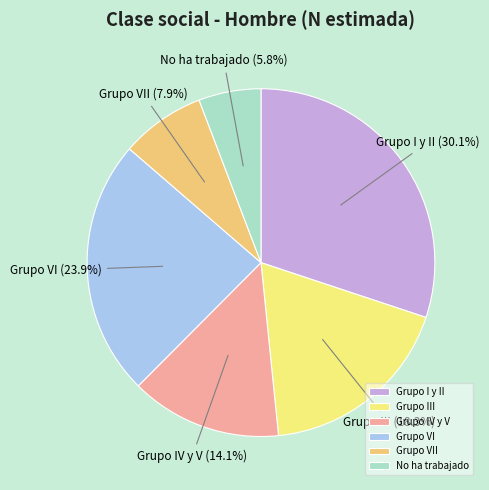

Between Grupo VII and Grupo IV y V, which is larger?

Grupo IV y V